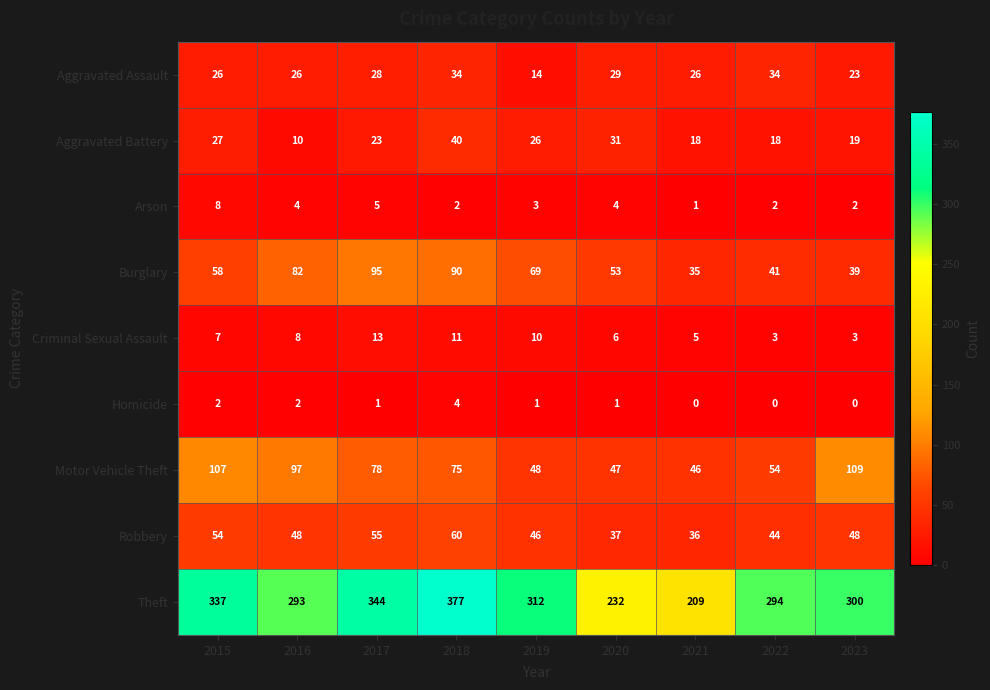

How many categories are shown in the chart?

9